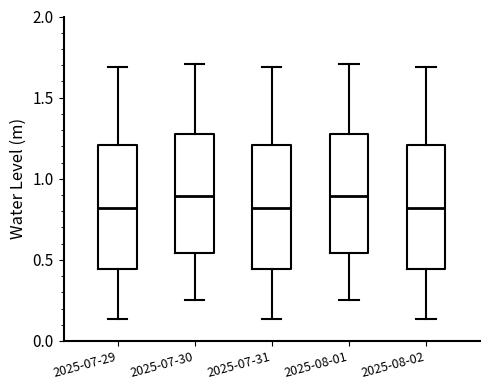

Where does the lower whisker of the box for 2025-07-29 end on the y-axis? The values are not printed on the chart, so give them approximately, as read against the axis.

0.15